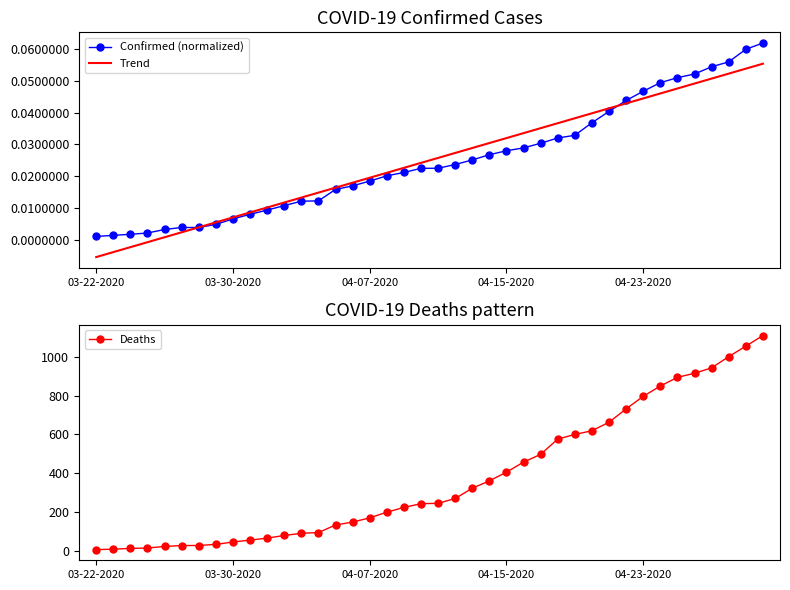

What is the difference between the second highest and minimum values in the Deaths series?

1051